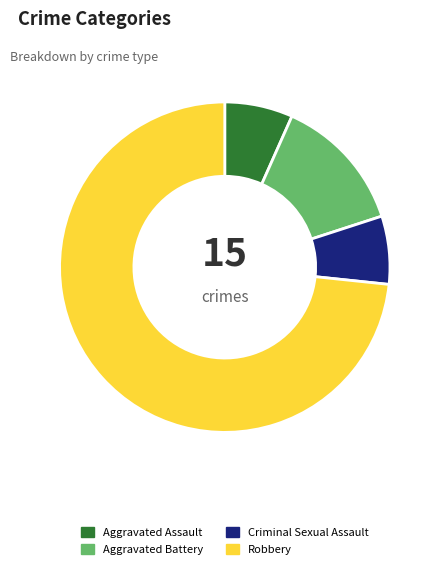

Combined, do Robbery and Aggravated Assault account for over 50%?

Yes